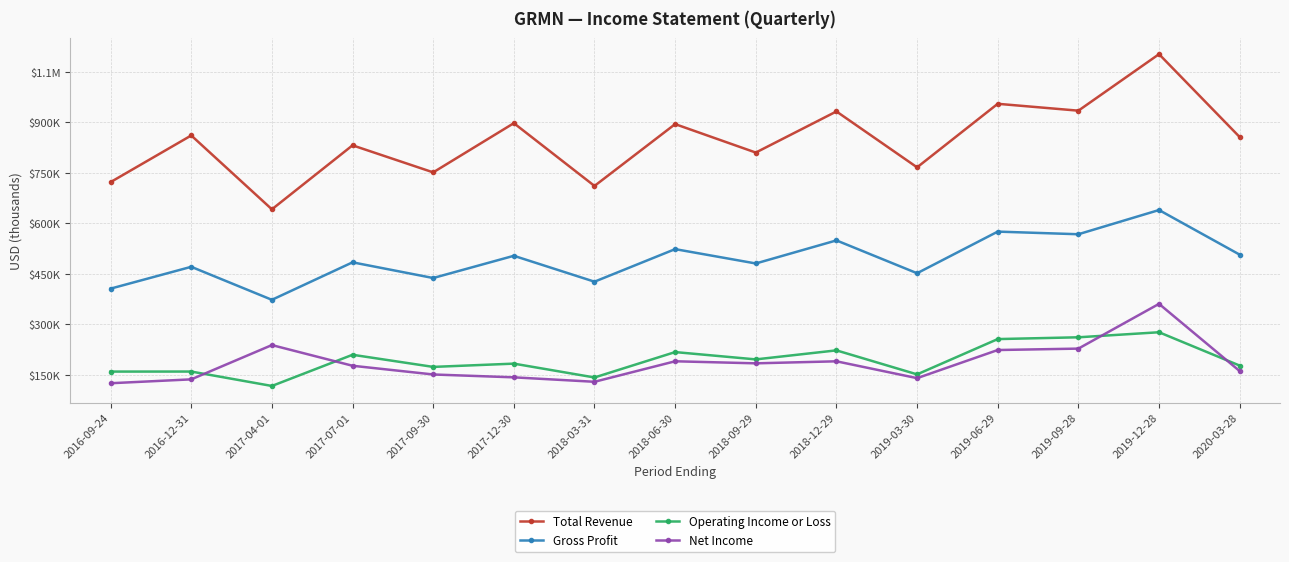

Read the Net Income value at 2016-12-31.

136600